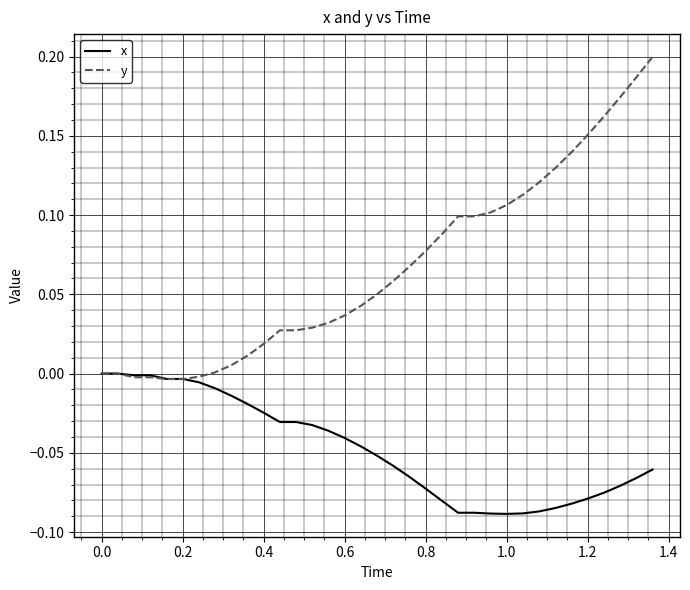

List the series in order of their peak value, highest first.

y, x